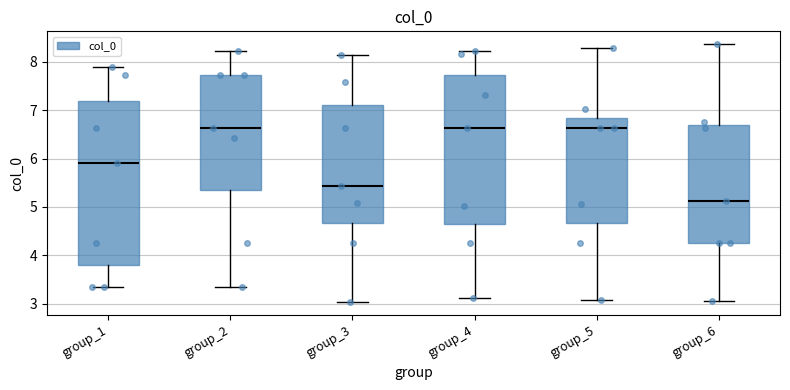

Reading left to right, read every box against the y-axis: the position of its median line, the range the box covers, and the ends of its whiskers. The values are not printed on the chart, so give them approximately, as read against the axis.

group_1: median 5.9, box 3.8 to 7.2, whiskers 3.3 to 7.9
group_2: median 6.6, box 5.3 to 7.7, whiskers 3.3 to 8.2
group_3: median 5.4, box 4.7 to 7.1, whiskers 3.0 to 8.1
group_4: median 6.6, box 4.6 to 7.7, whiskers 3.1 to 8.2
group_5: median 6.6, box 4.7 to 6.8, whiskers 3.1 to 8.3
group_6: median 5.1, box 4.3 to 6.7, whiskers 3.1 to 8.4